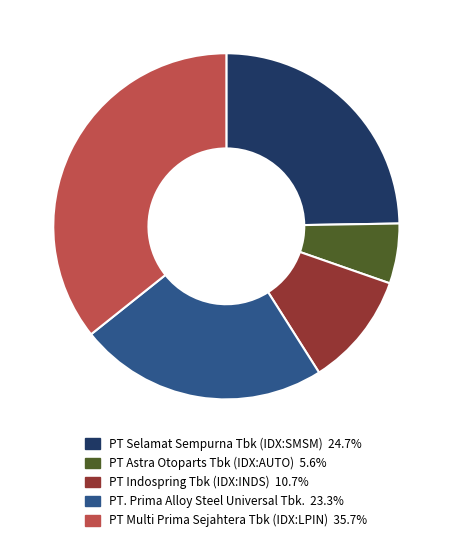

Combined, do PT Multi Prima Sejahtera Tbk (IDX:LPIN) and PT. Prima Alloy Steel Universal Tbk. account for over 50%?

Yes